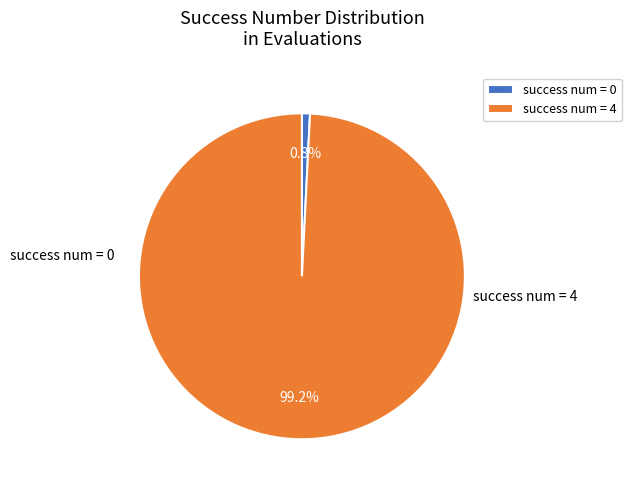

What is the majority slice?

success num = 4